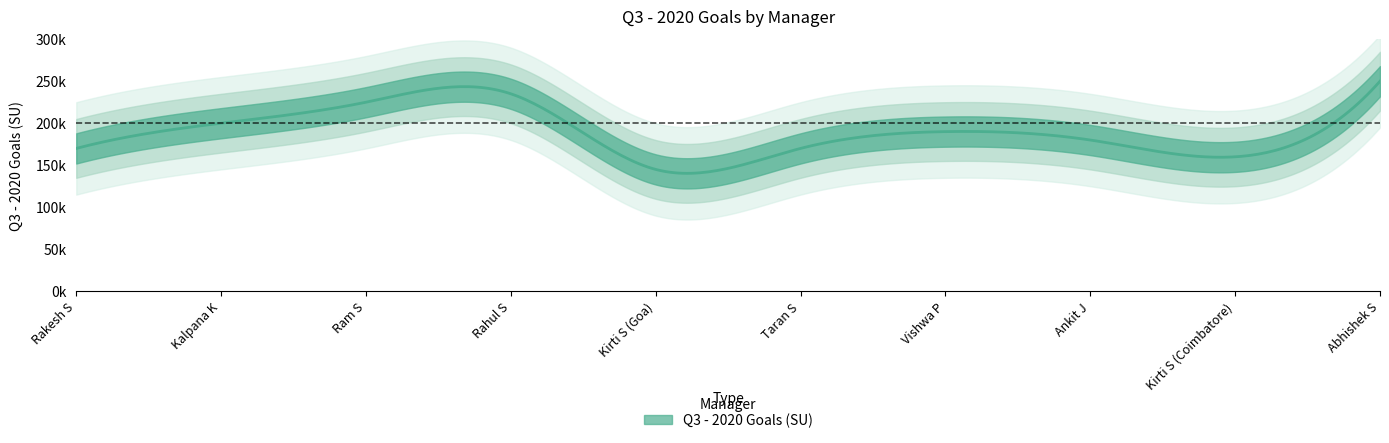

At which category does the data reach its first local valley?

Kirti S (Goa)